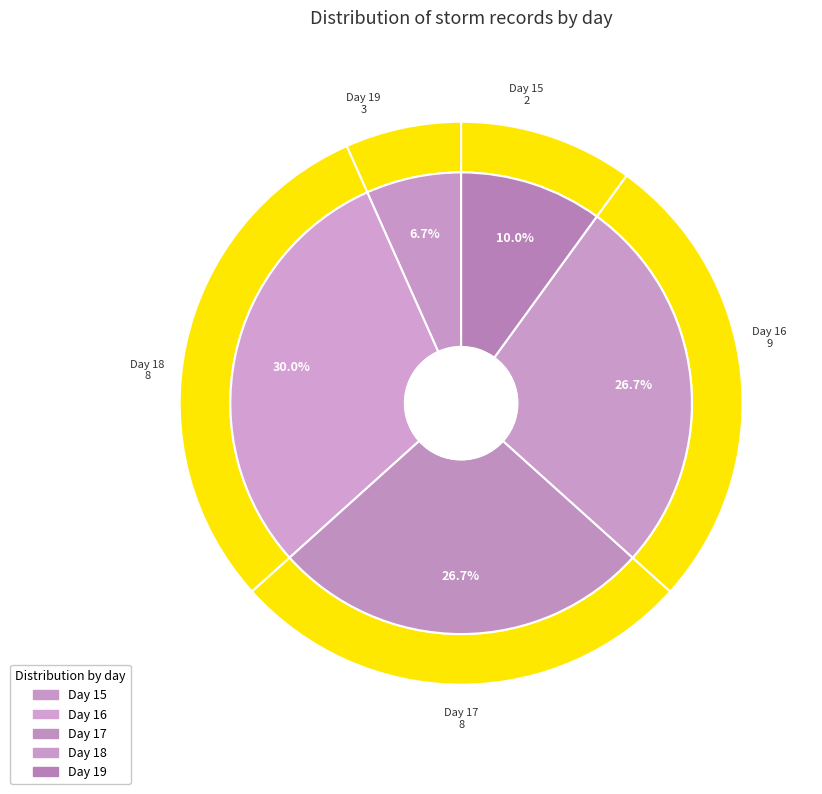

Approximately how many times larger is the value at day_17 compared to day_15?

4.0